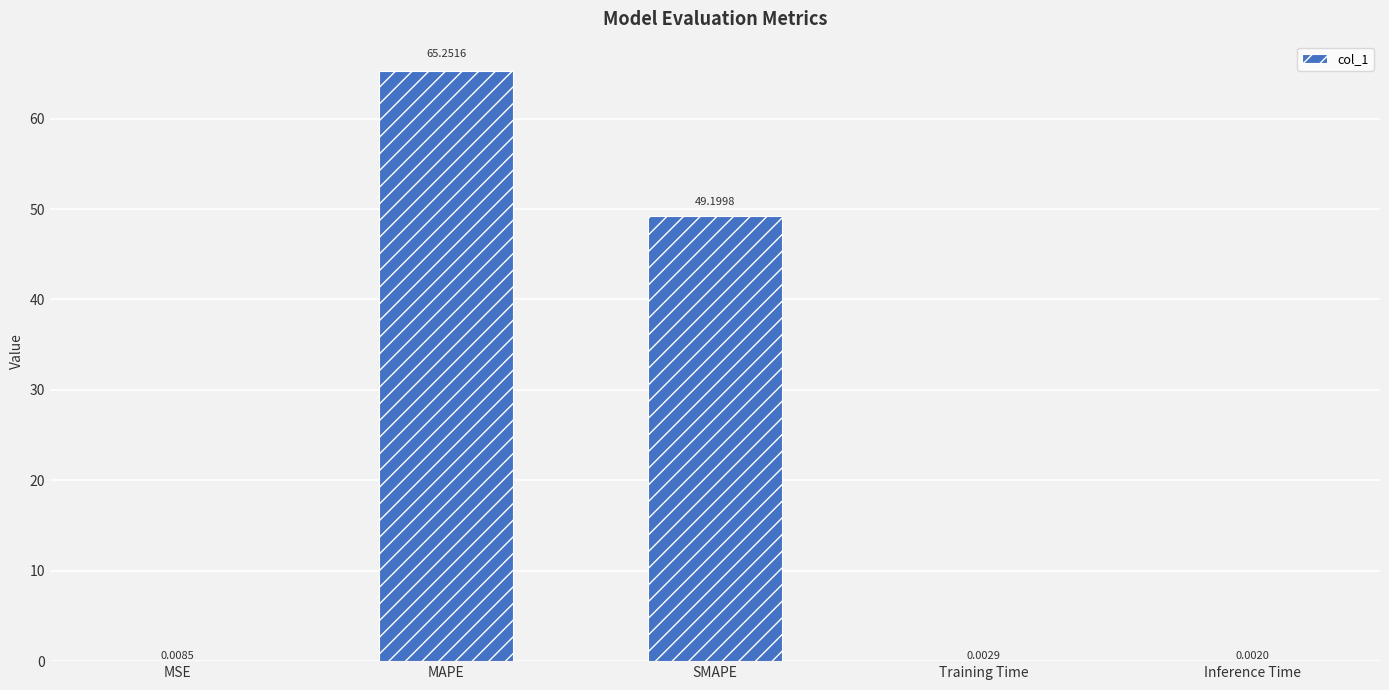

Which category has the highest value across all series?

MAPE